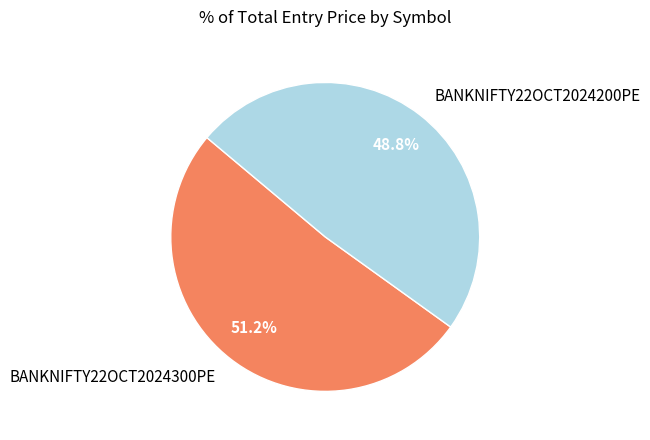

Rank the categories by value from highest to lowest.

BANKNIFTY22OCT2024300PE, BANKNIFTY22OCT2024200PE